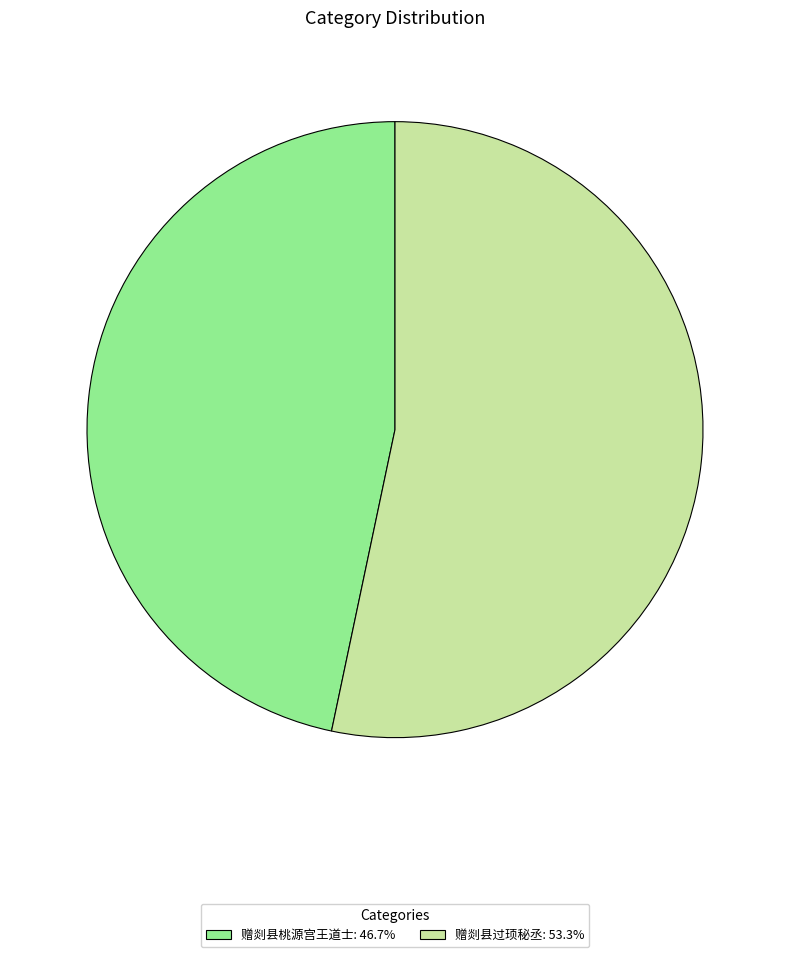

Approximately how many times larger is the value at 赠剡县过顼秘丞: 53.3% compared to 赠剡县桃源宫王道士: 46.7%?

1.1